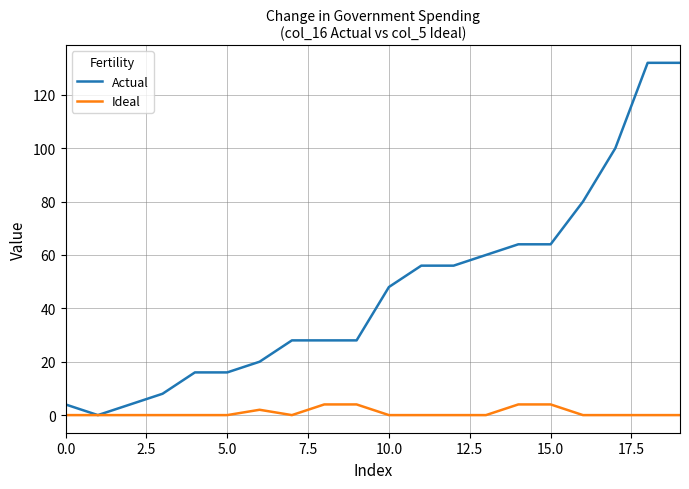

What is the maximum value shown in the chart?

132